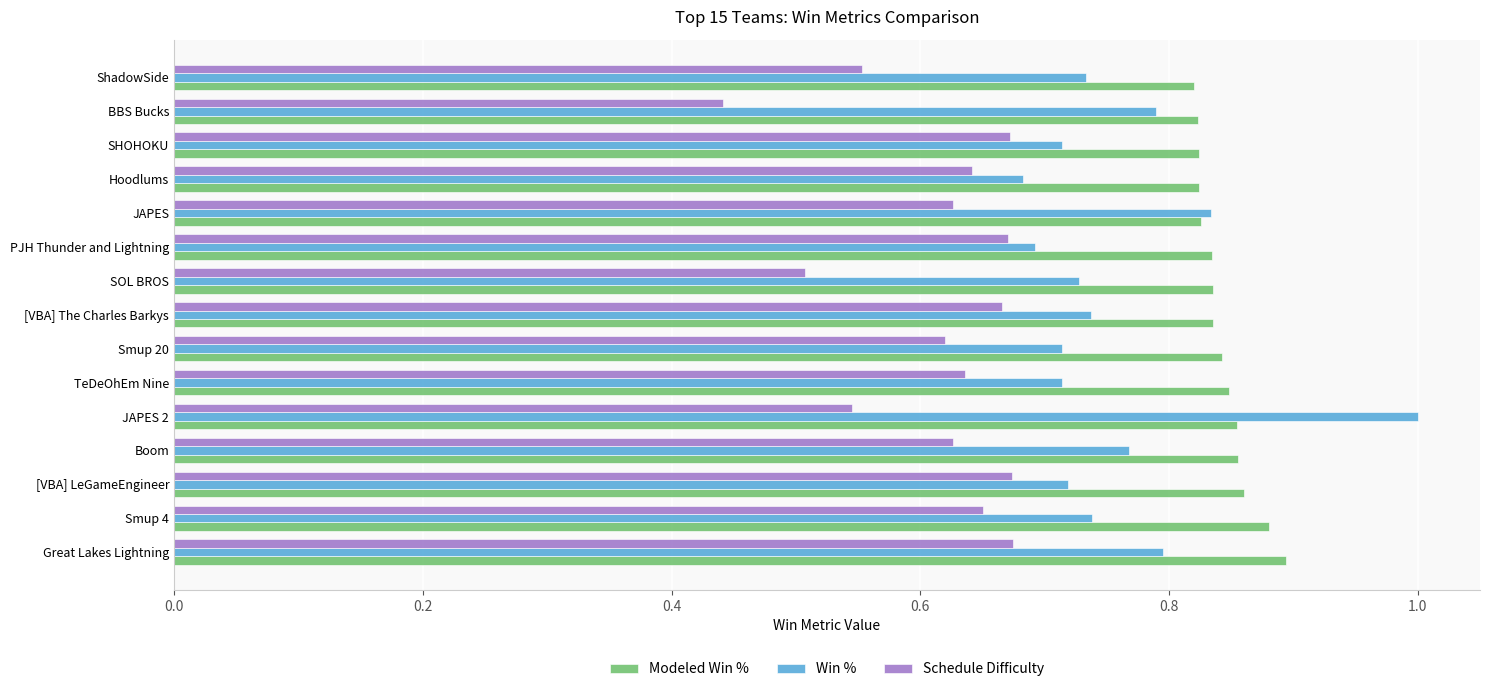

List the series in order of their peak value, highest first.

Win %, Modeled Win %, Schedule Difficulty